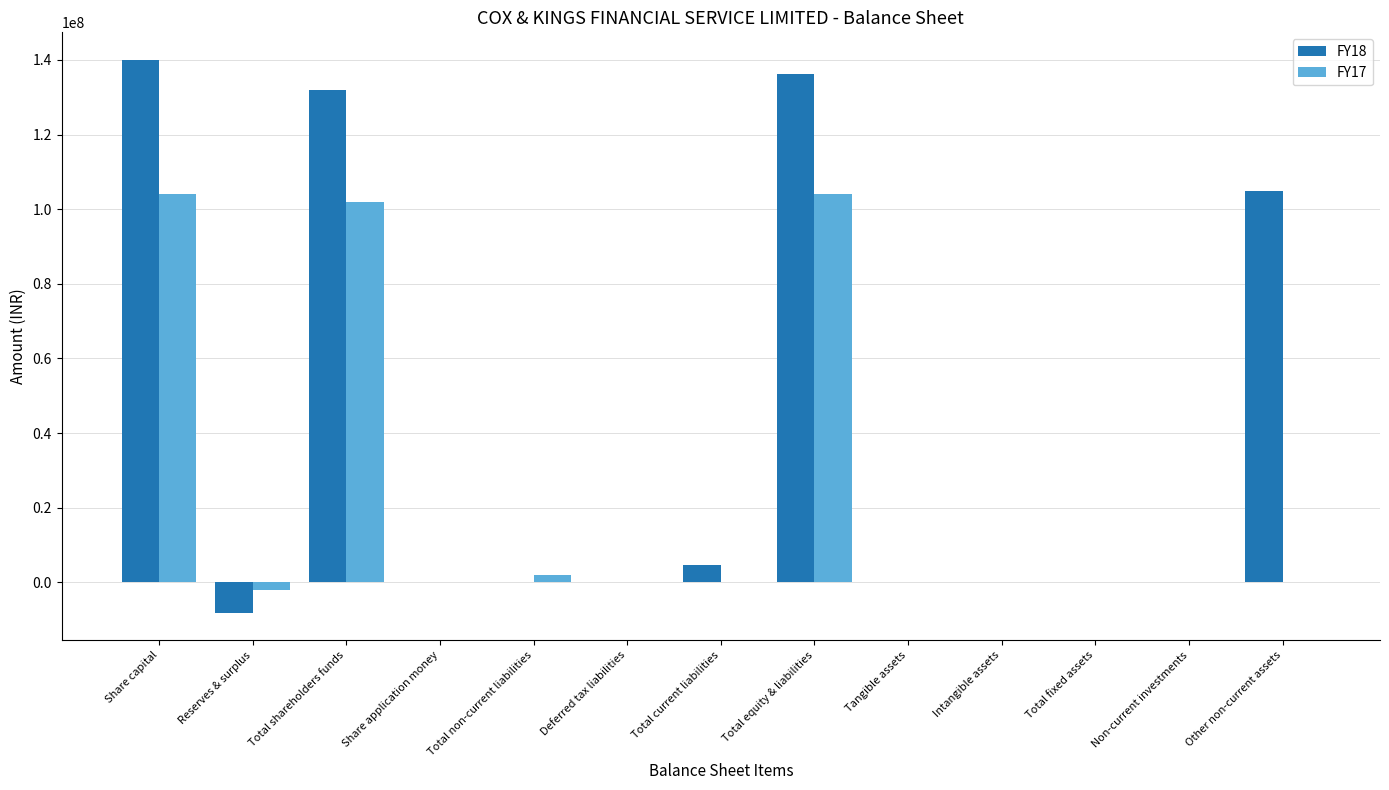

Which category has the highest value in the FY18 series?

Share capital